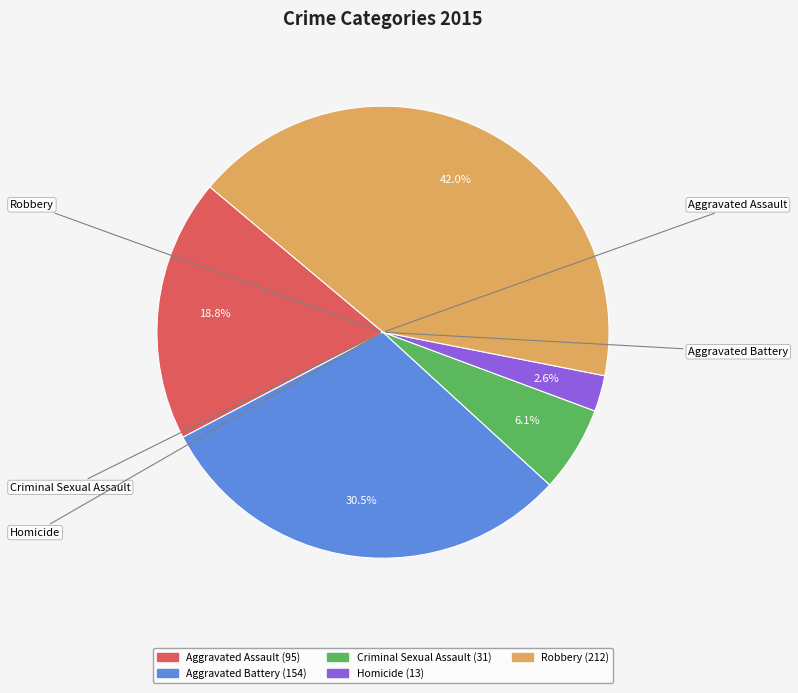

Which slice is the smallest?

Homicide